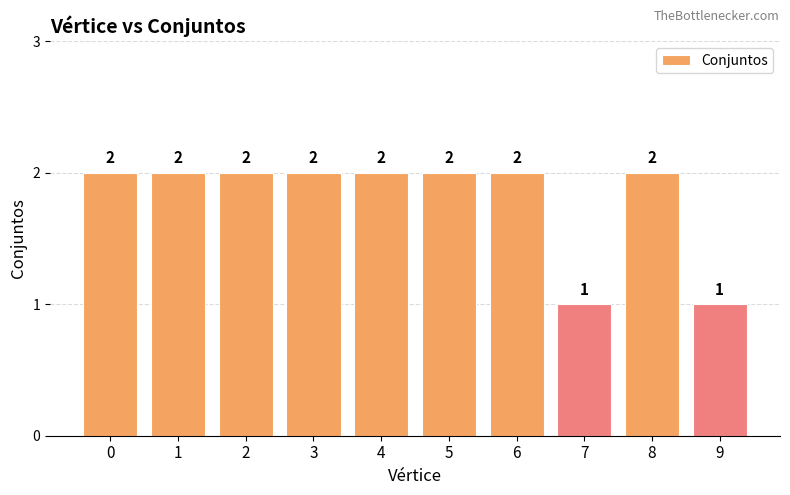

What is the minimum value shown in the chart?

1